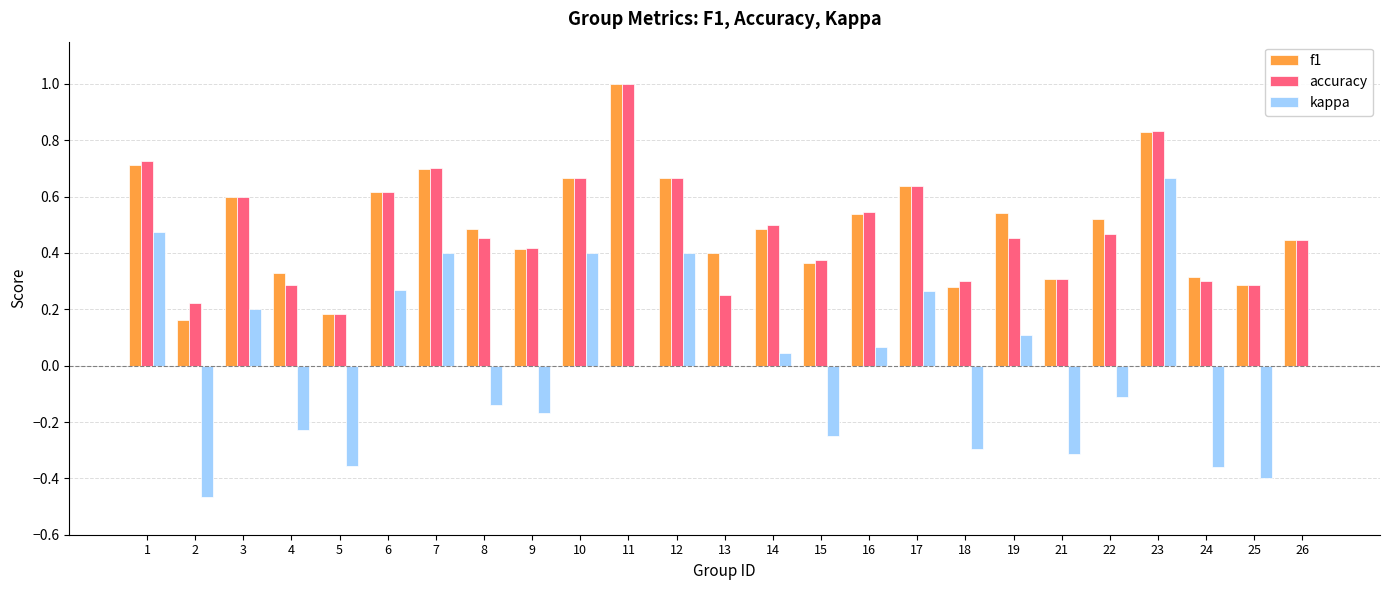

What is the total value across all series at 1?

1.9